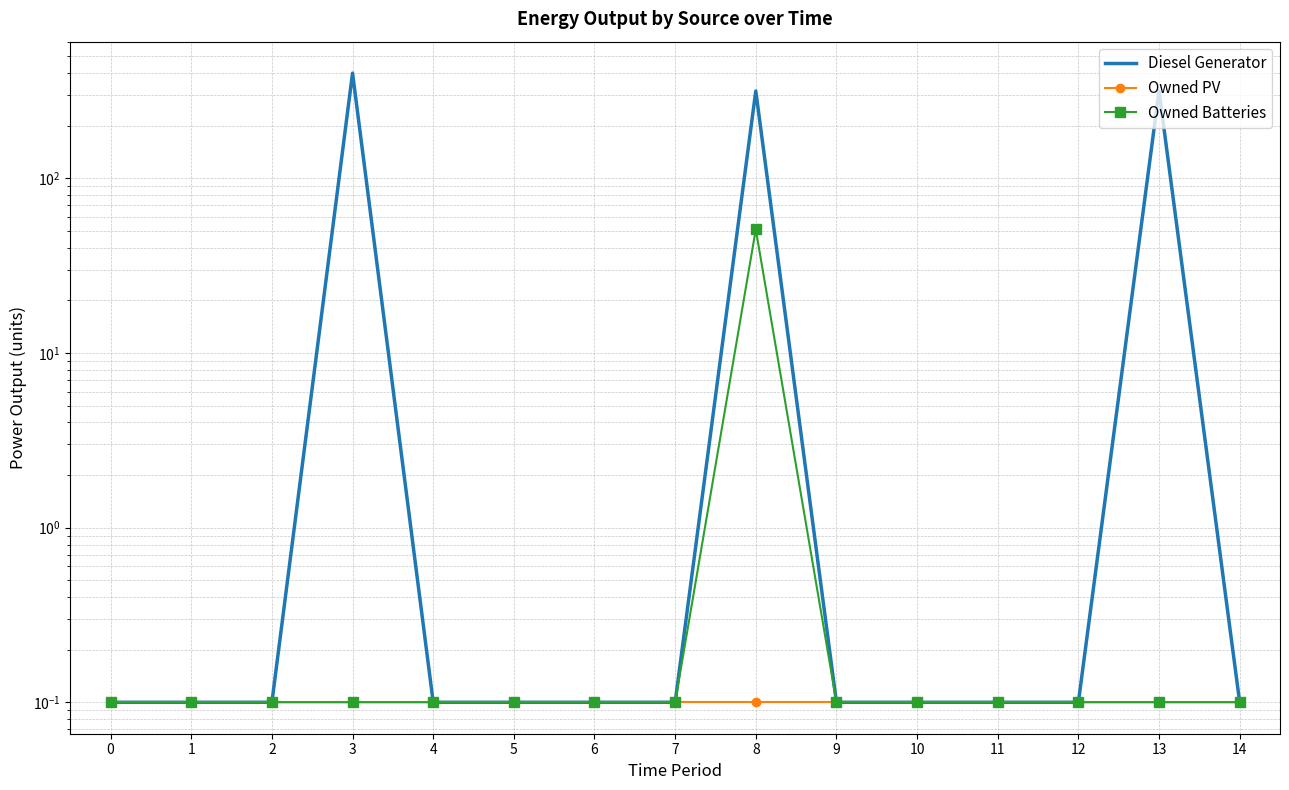

What is the sum of the Owned PV values at 0 and 13?

0.2